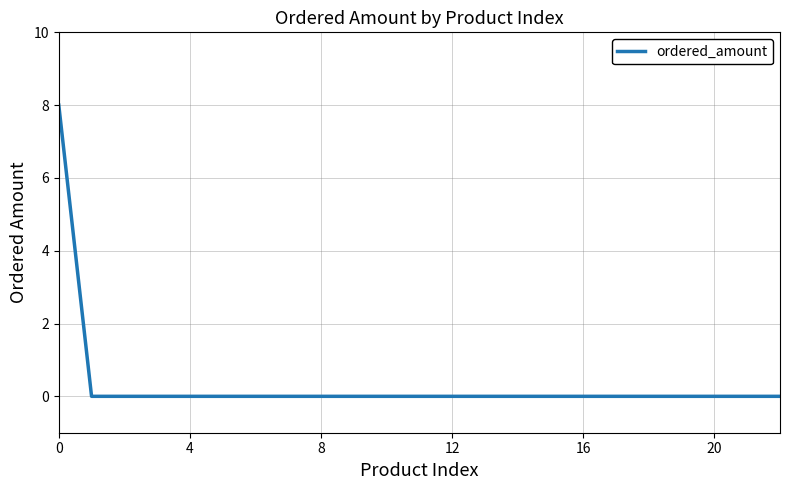

What is the difference between the maximum and minimum values?

8